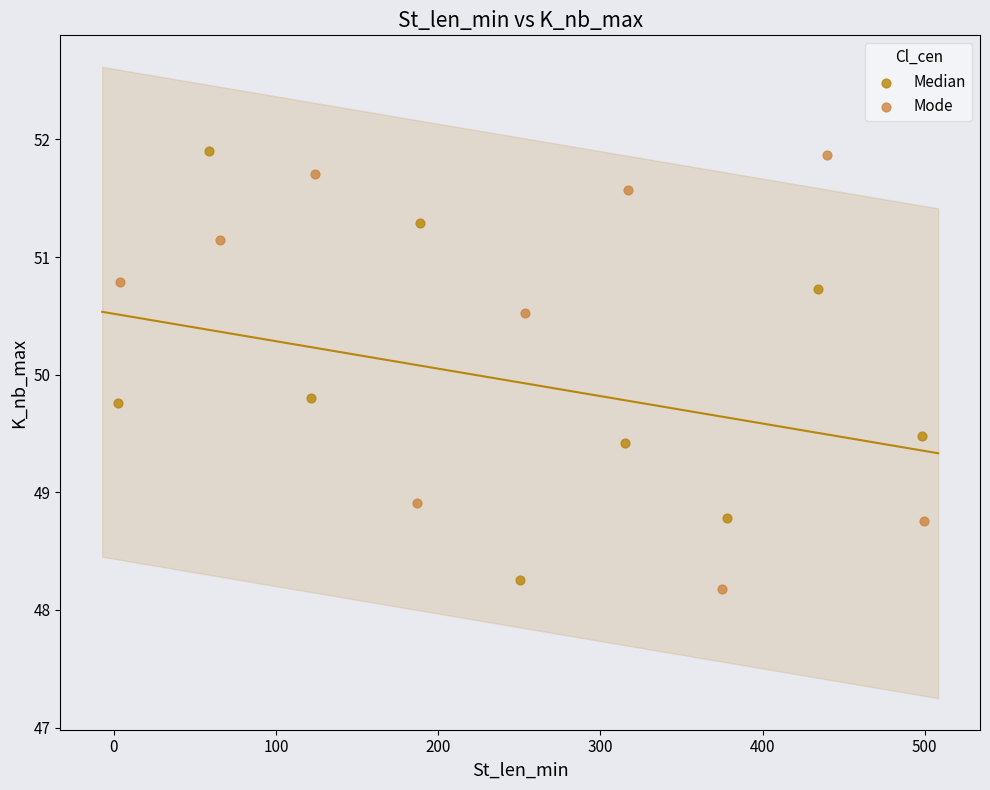

Which series reaches the minimum Y coordinate?

Mode